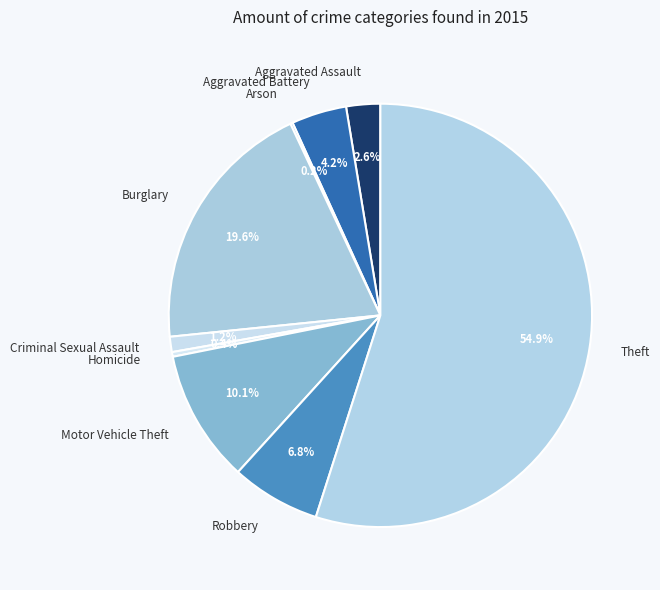

What percentage is NOT represented by Aggravated Battery?

95.8%